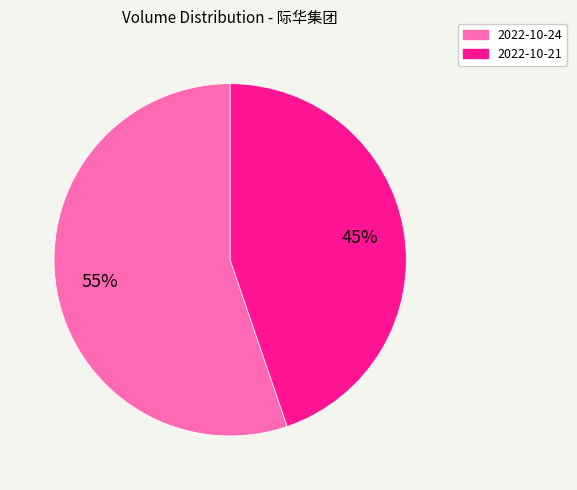

Which slice is the smallest?

2022-10-21